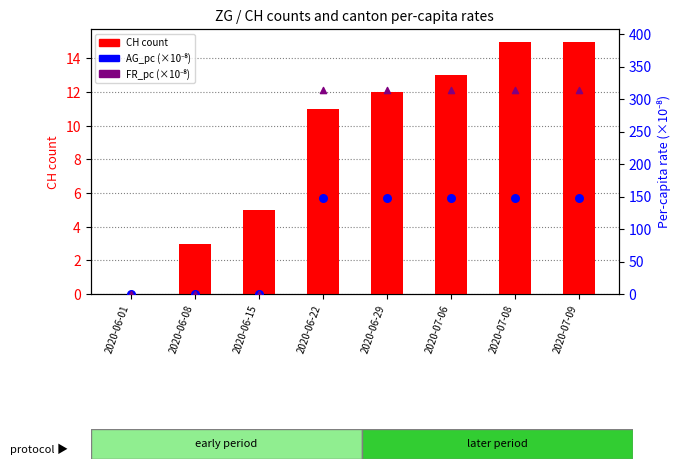

Which series has the widest spread of Y values?

FR_pc (scaled)